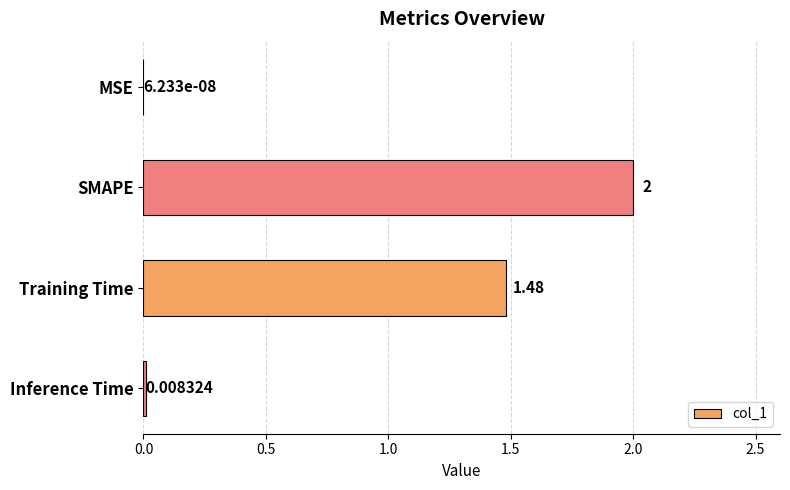

Where is the data nearest to the value 1?

Training Time